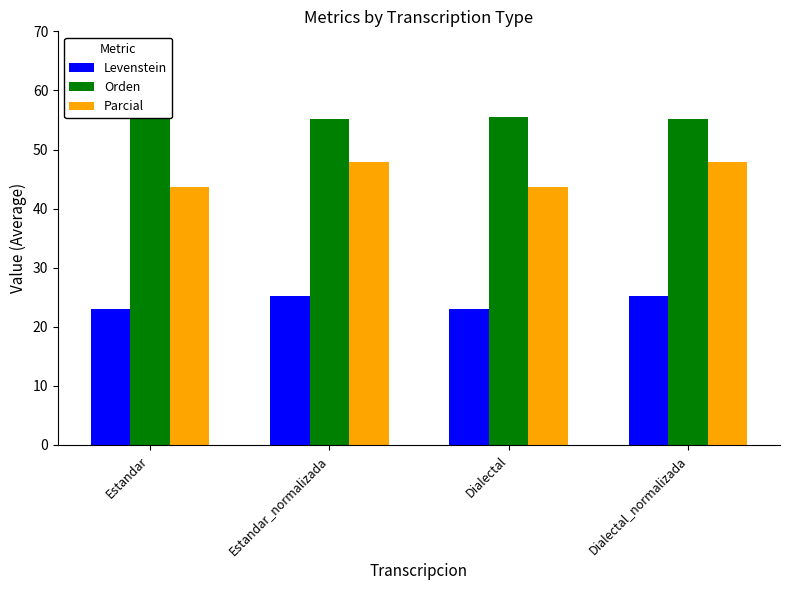

At which category does the chart reach its peak across all series?

Estandar